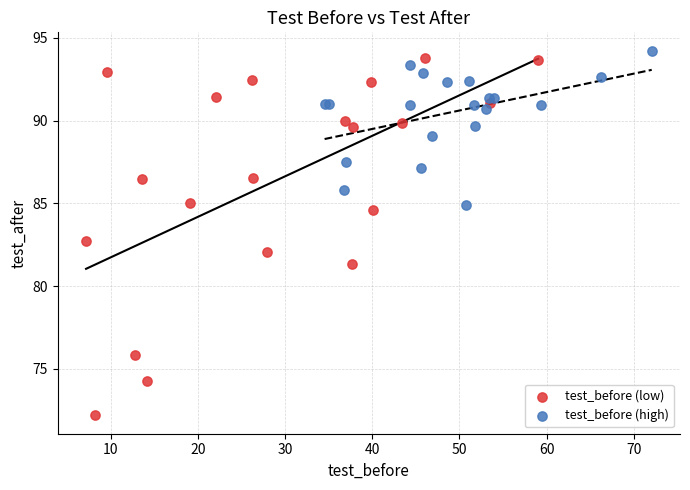

Which series reaches the maximum Y coordinate?

test_before (high)